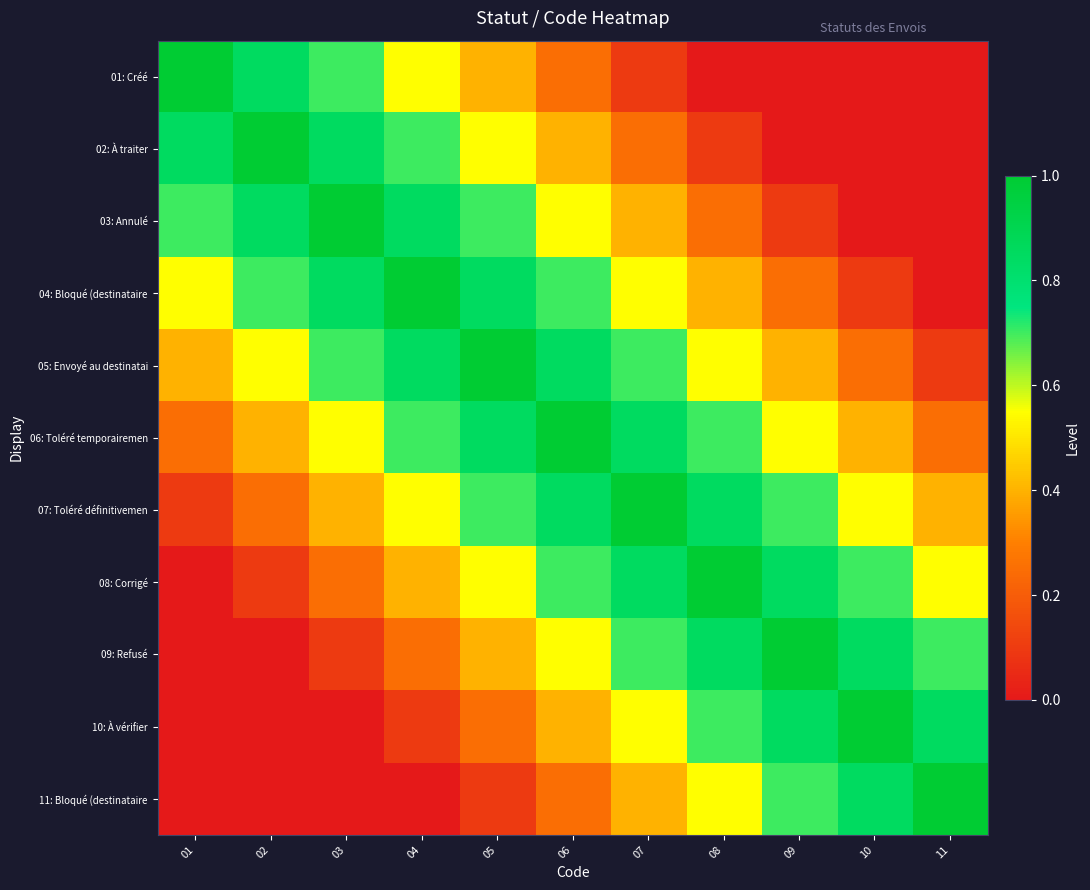

Which category has the lowest value across all series?

08